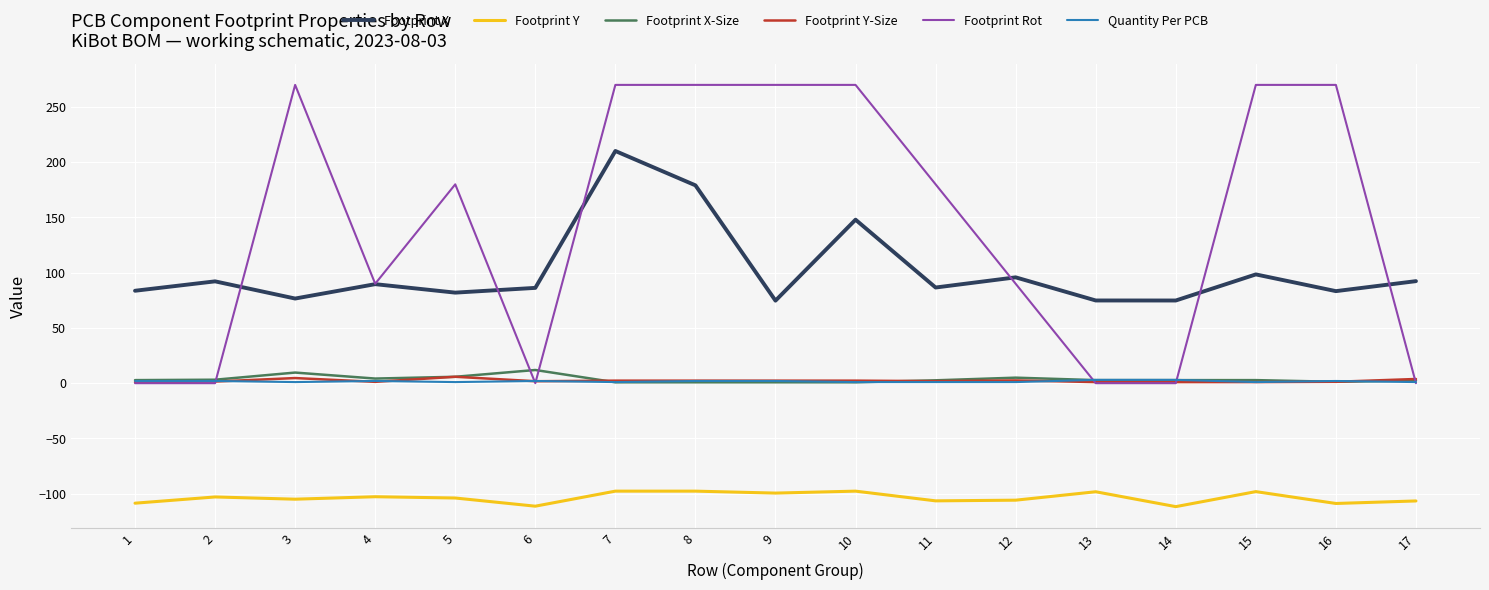

True or false: Footprint X-Size and Footprint X cross at least once.

False